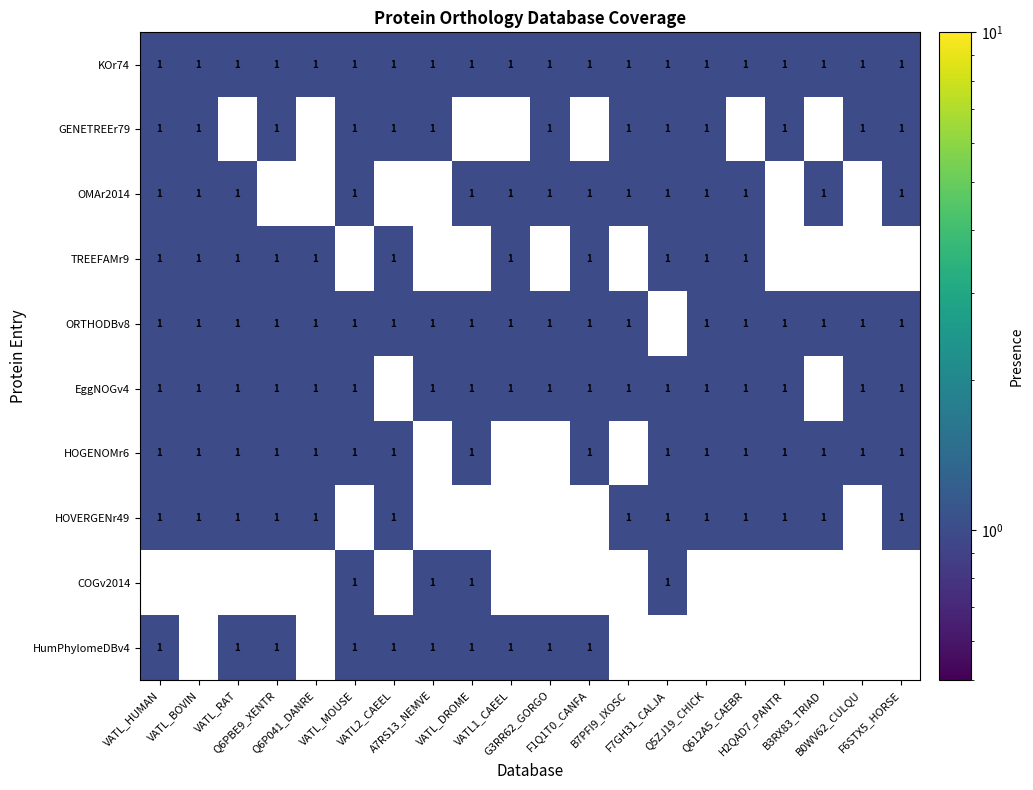

How many data points in HOVERGENr49 are less than 1?

7